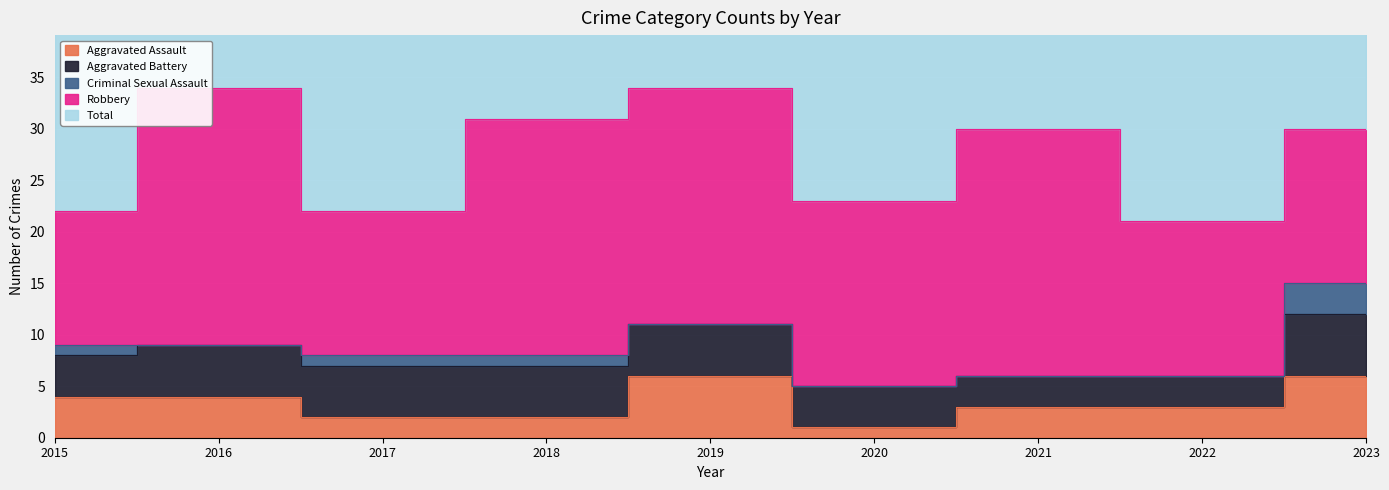

True or false: Robbery and Aggravated Battery cross at least once.

False